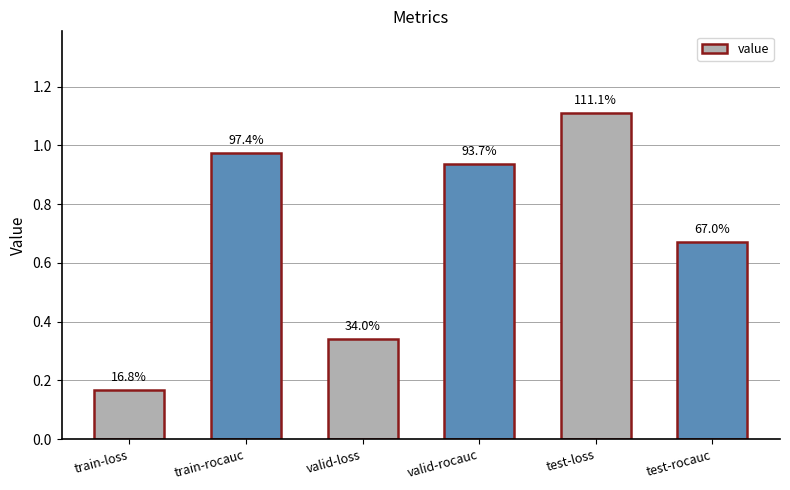

Does the chart contain any negative values?

No